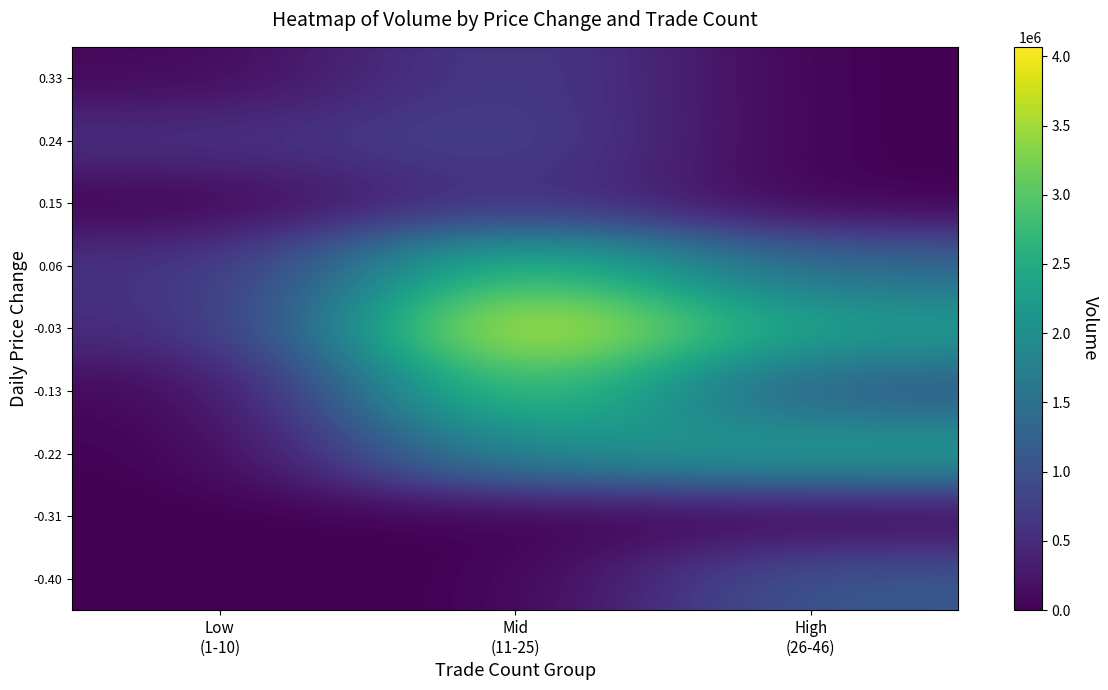

How many data points does each series have?

3